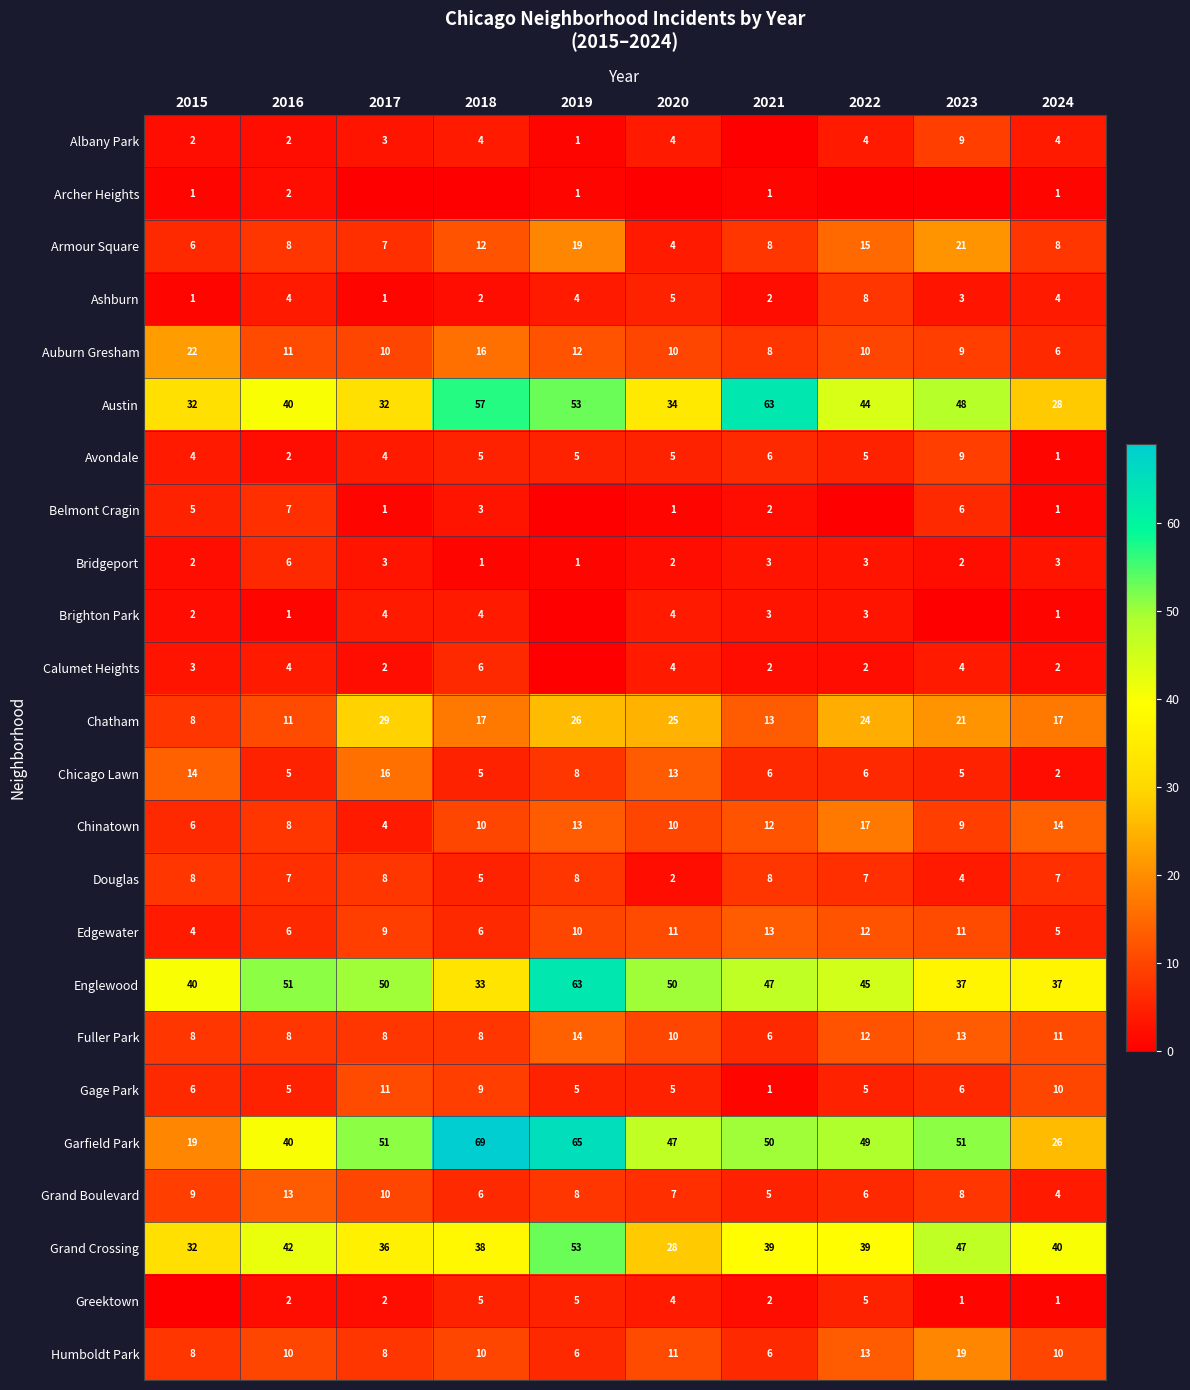

What is the highest value of the Ashburn series?

8